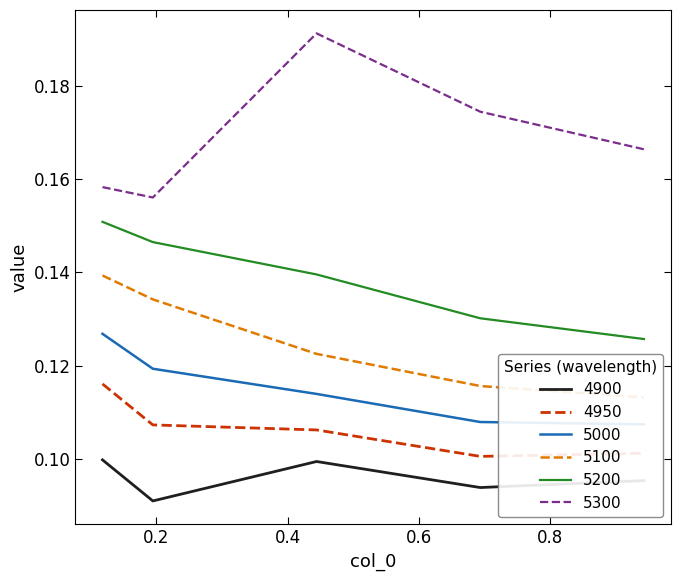

True or false: 5300 and 5200 intersect in this chart.

False